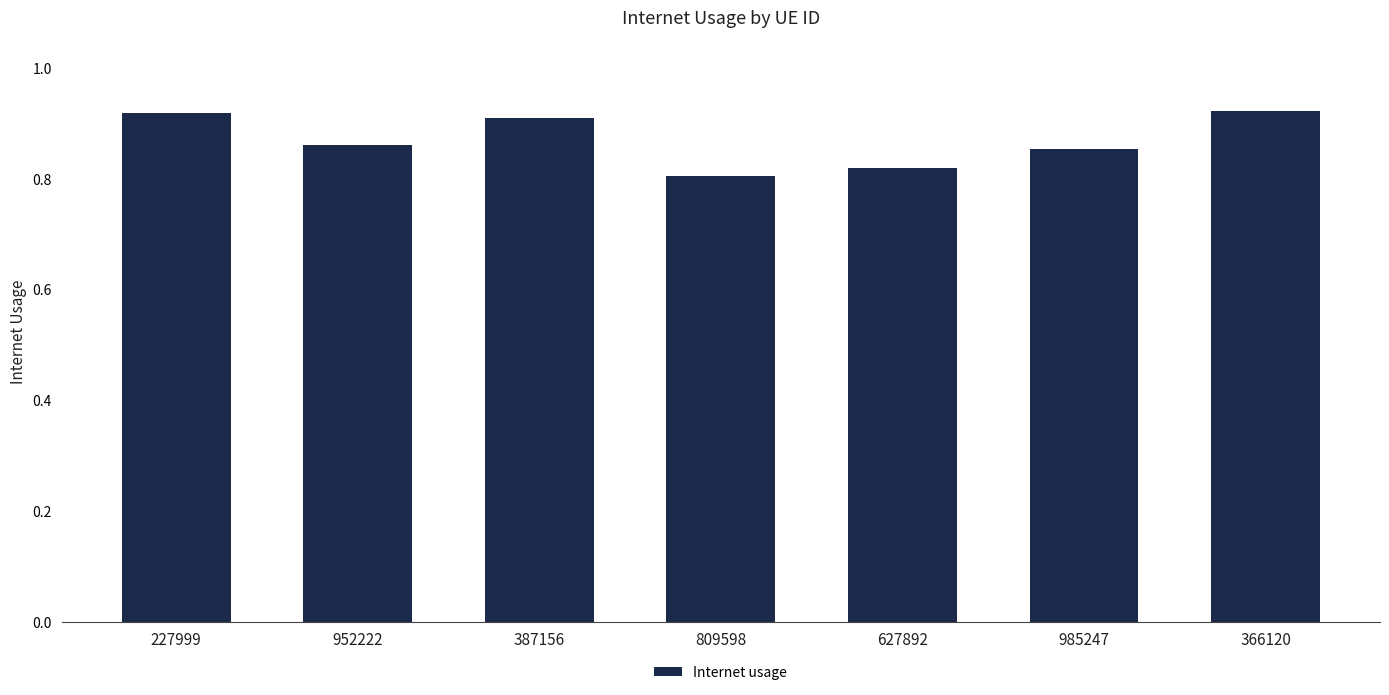

What is the sum of all values?

6.1